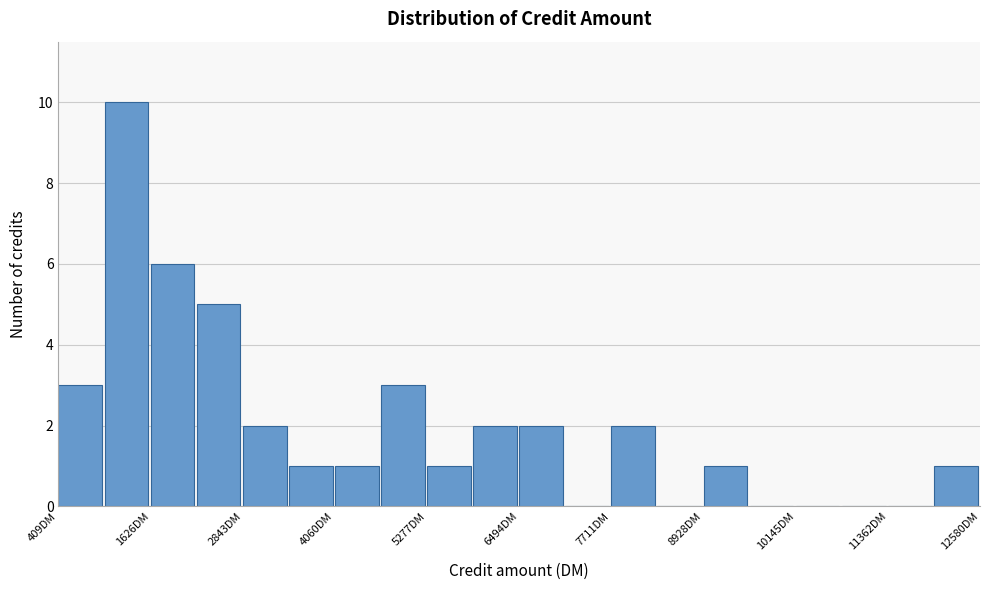

Read against the x-axis, roughly where is the centre of the tallest bar?

1400